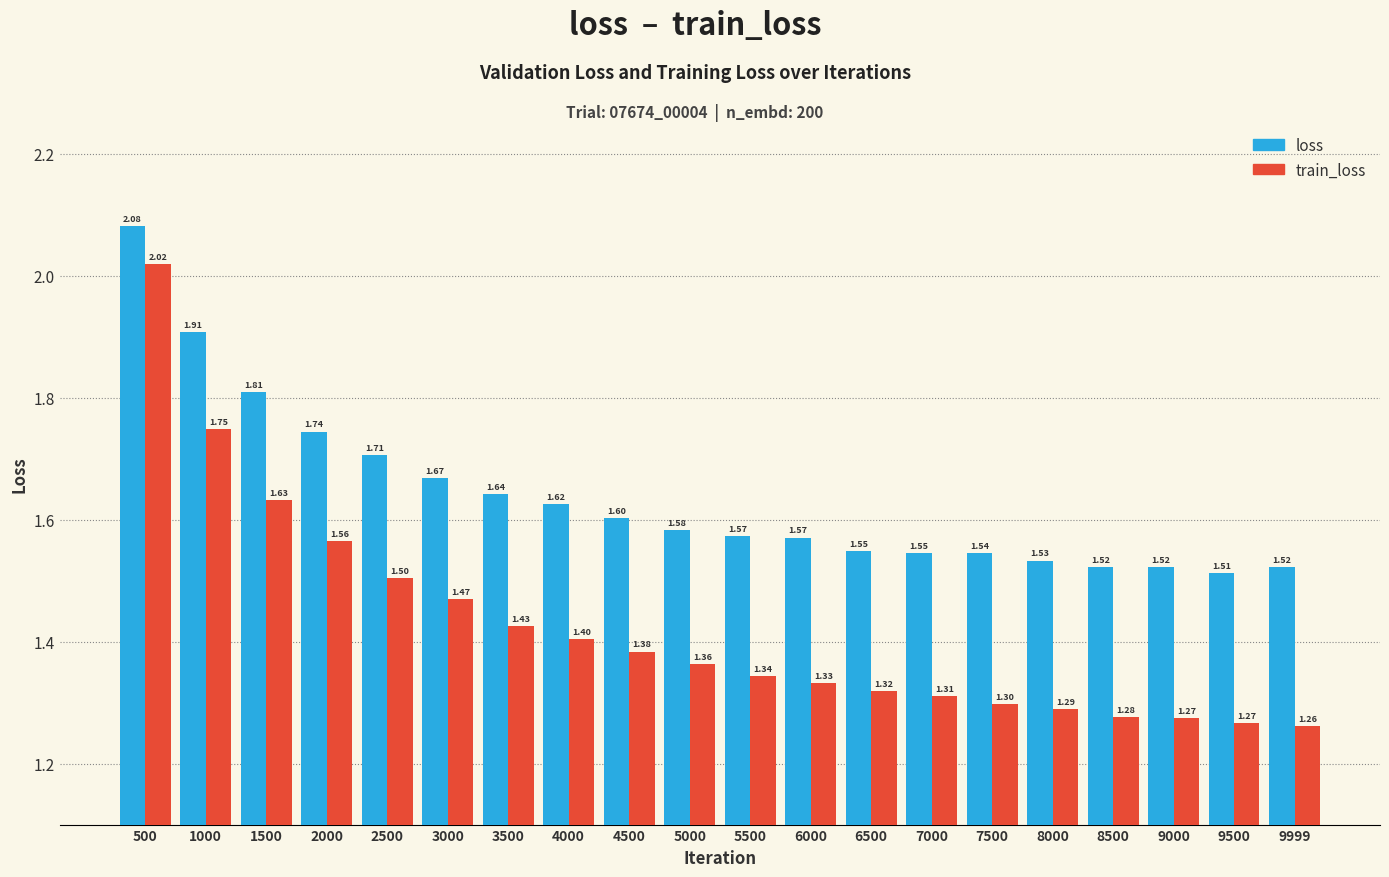

List the series in order of their overall mean, highest first.

loss, train_loss